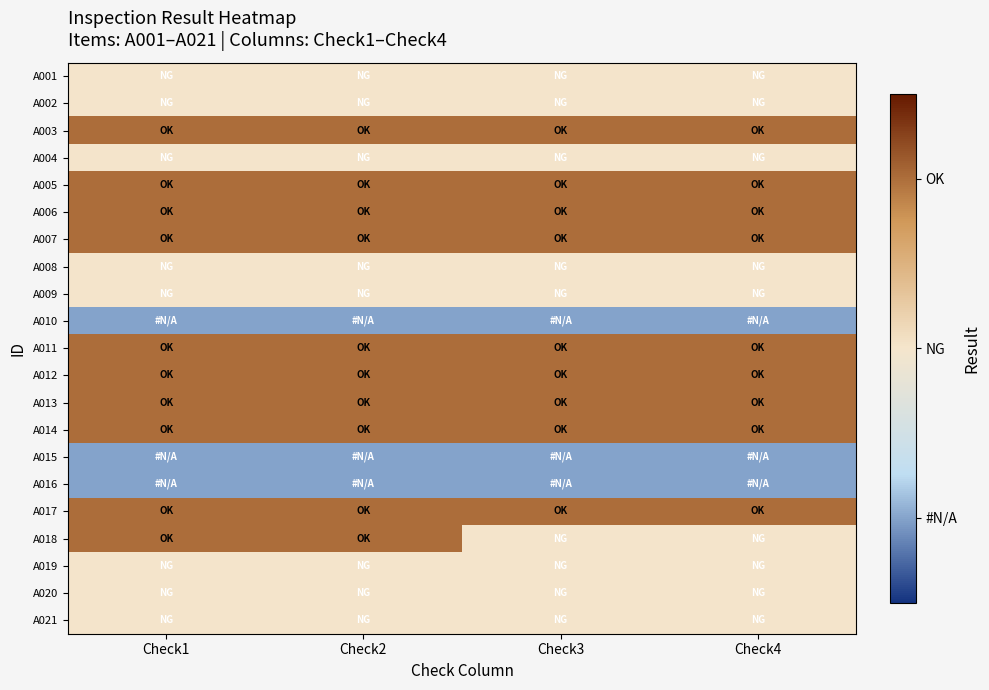

Reading left to right, transcribe all the data shown in this chart.

A001: Check1=0	Check2=0	Check3=0	Check4=0
A002: Check1=0	Check2=0	Check3=0	Check4=0
A003: Check1=1	Check2=1	Check3=1	Check4=1
A004: Check1=0	Check2=0	Check3=0	Check4=0
A005: Check1=1	Check2=1	Check3=1	Check4=1
A006: Check1=1	Check2=1	Check3=1	Check4=1
A007: Check1=1	Check2=1	Check3=1	Check4=1
A008: Check1=0	Check2=0	Check3=0	Check4=0
A009: Check1=0	Check2=0	Check3=0	Check4=0
A010: Check1=-1	Check2=-1	Check3=-1	Check4=-1
A011: Check1=1	Check2=1	Check3=1	Check4=1
A012: Check1=1	Check2=1	Check3=1	Check4=1
A013: Check1=1	Check2=1	Check3=1	Check4=1
A014: Check1=1	Check2=1	Check3=1	Check4=1
A015: Check1=-1	Check2=-1	Check3=-1	Check4=-1
A016: Check1=-1	Check2=-1	Check3=-1	Check4=-1
A017: Check1=1	Check2=1	Check3=1	Check4=1
A018: Check1=1	Check2=1	Check3=0	Check4=0
A019: Check1=0	Check2=0	Check3=0	Check4=0
A020: Check1=0	Check2=0	Check3=0	Check4=0
A021: Check1=0	Check2=0	Check3=0	Check4=0